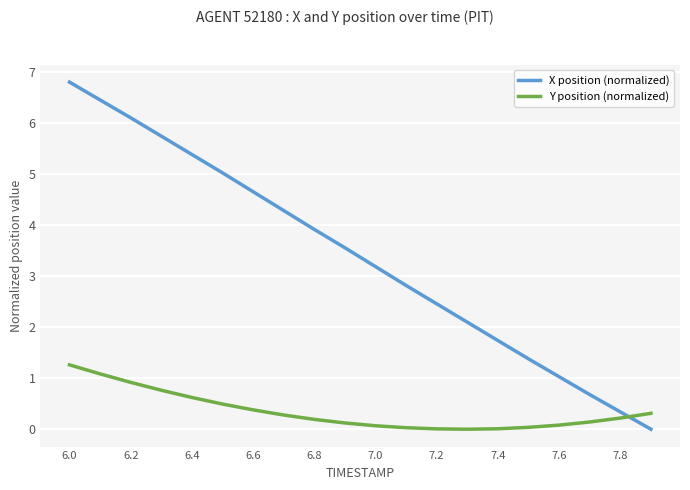

Rank the series by their average value, from highest to lowest.

X position (normalized), Y position (normalized)